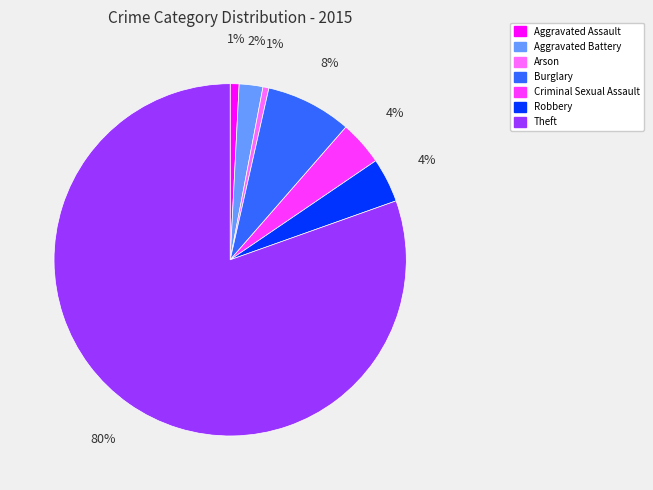

Is there any slice that represents more than half of the pie?

Yes